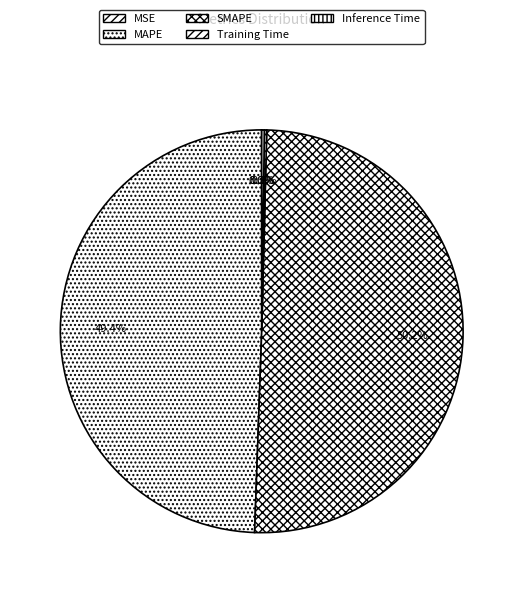

Which category accounts for the majority?

SMAPE